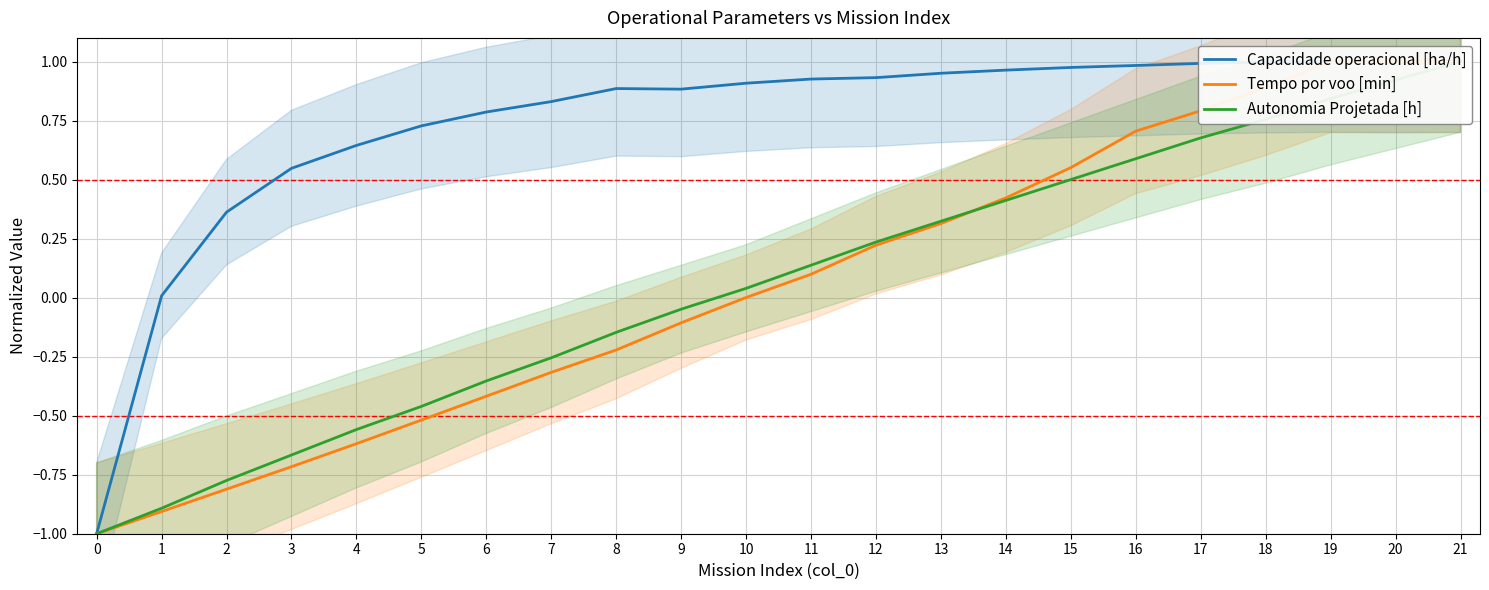

The value of Autonomia Projetada [h] at 13 is 0.2. True or false?

False